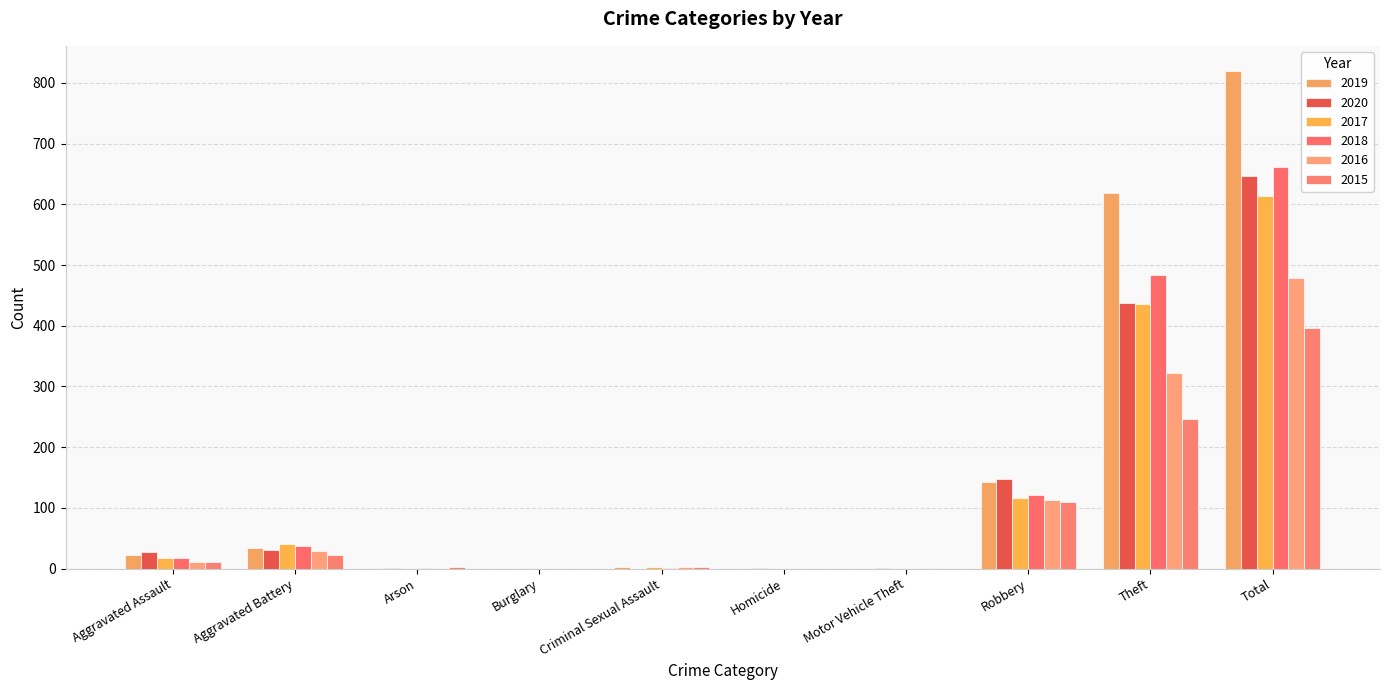

What is the difference between the 2015 values at Criminal Sexual Assault and Burglary?

3